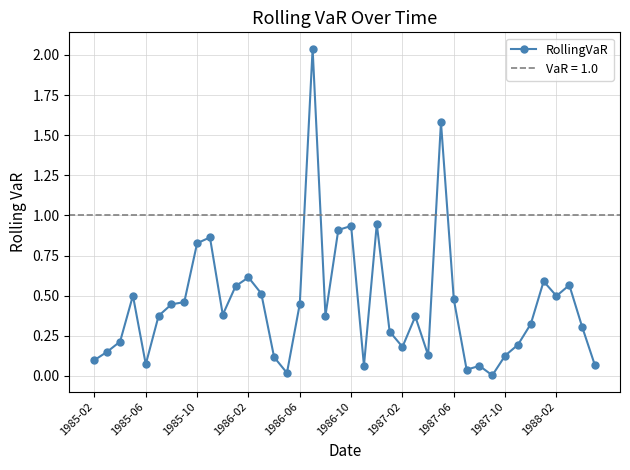

What position from the right is 38?

2